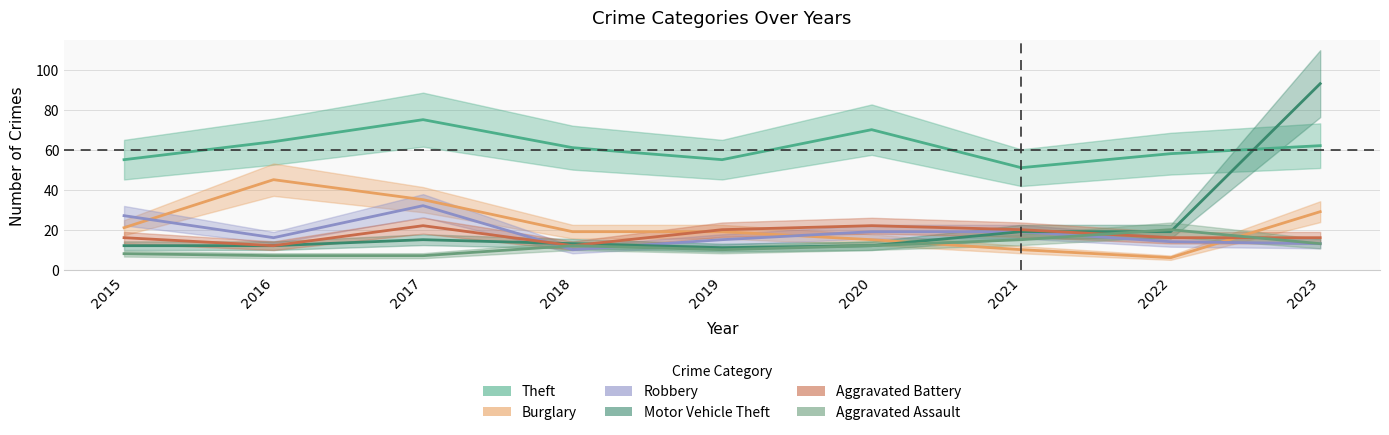

What are all the series names shown in the legend?

Theft, Burglary, Robbery, Motor Vehicle Theft, Aggravated Battery, Aggravated Assault